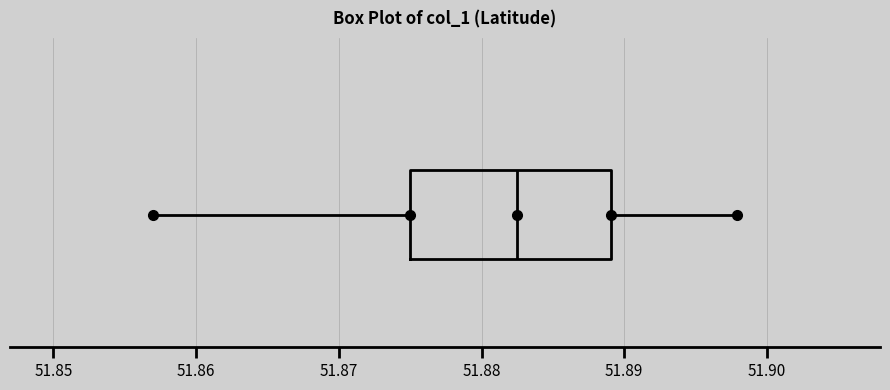

Where does the left whisker of the box end on the x-axis? The values are not printed on the chart, so give them approximately, as read against the axis.

51.857